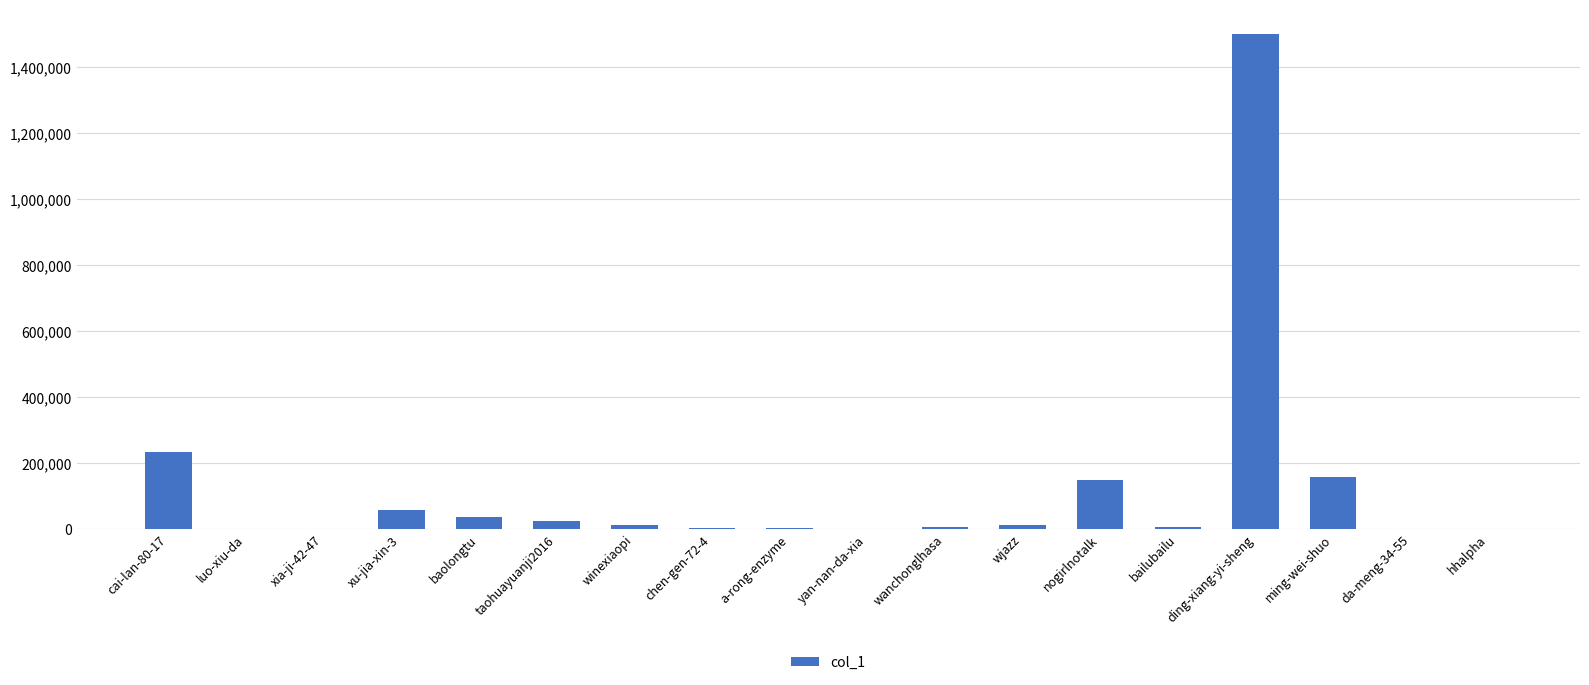

The value at cai-lan-80-17 is 398293. True or false?

False